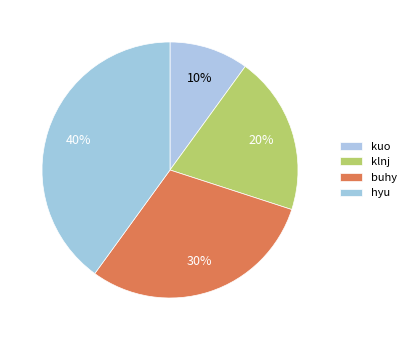

Does buhy represent more than half of the total?

No